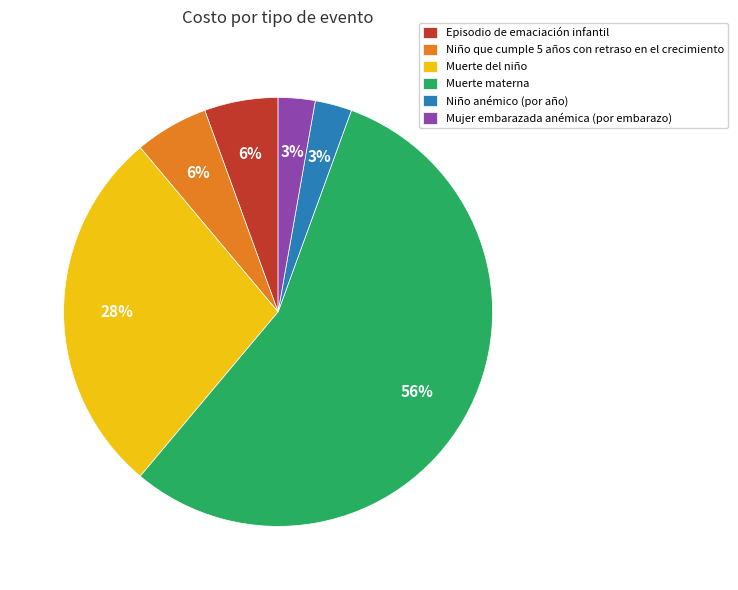

To the nearest percent, what is the difference between the Niño que cumple 5 años con retraso en el crecimiento and Muerte del niño slice percentages?

22%